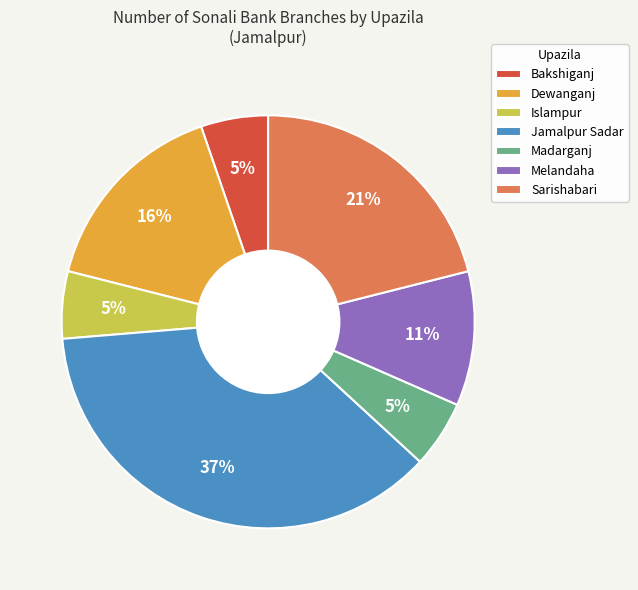

Is it true that Dewanganj is 22% of the pie?

False